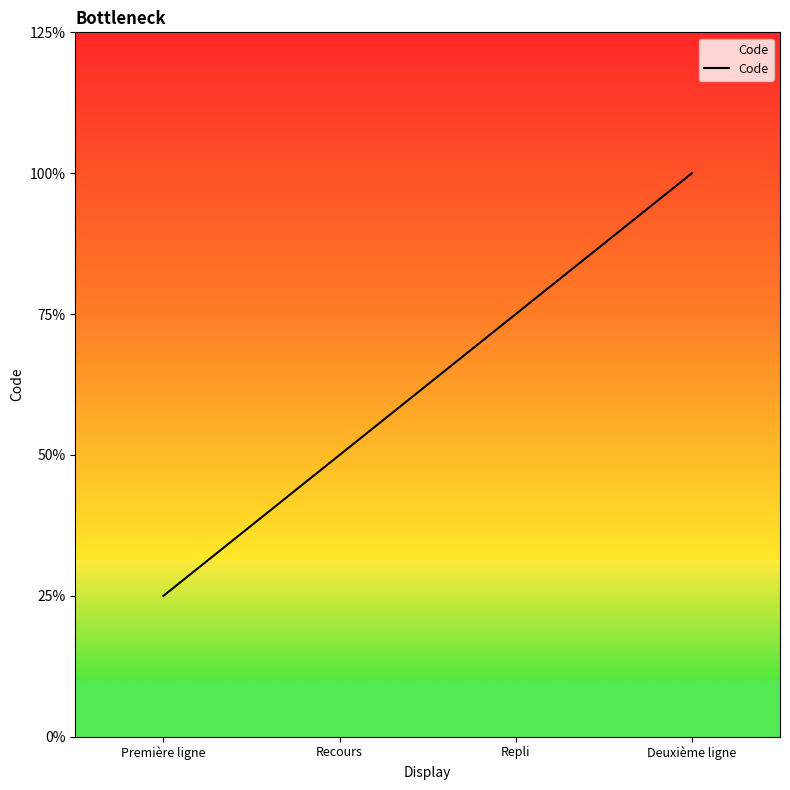

Does the chart display data point markers on the line(s)?

No